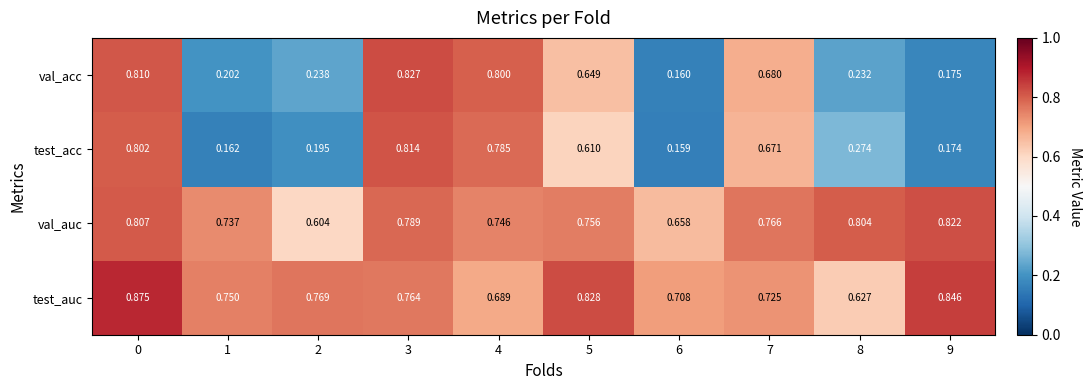

How many categories are shown in the chart?

10